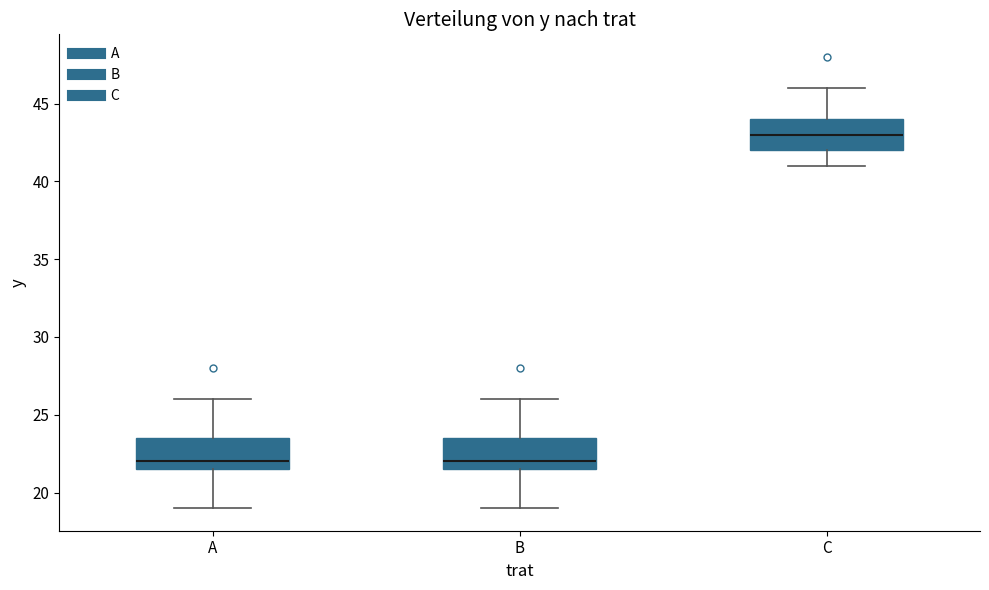

Where is the lower edge of the box for C on the y-axis? The values are not printed on the chart, so give them approximately, as read against the axis.

42.0